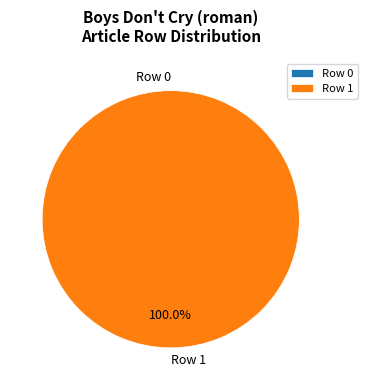

Does Row 1 account for over 50% of the chart?

Yes